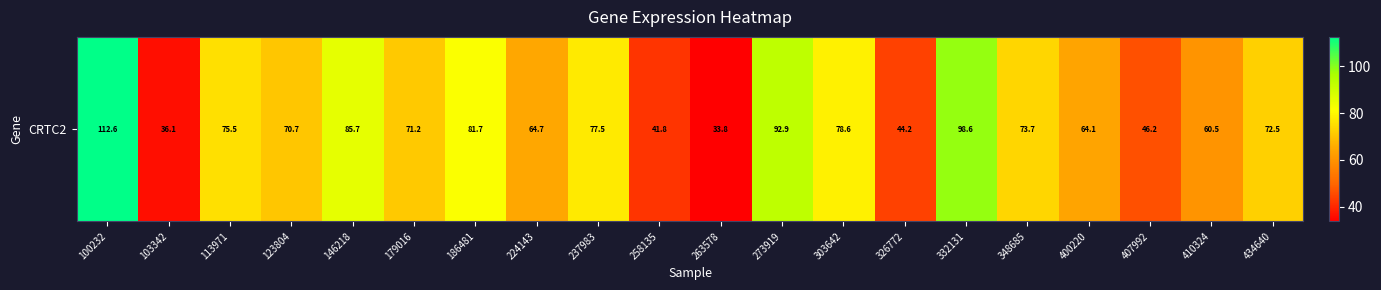

Which category has the lowest value across all series?

263578